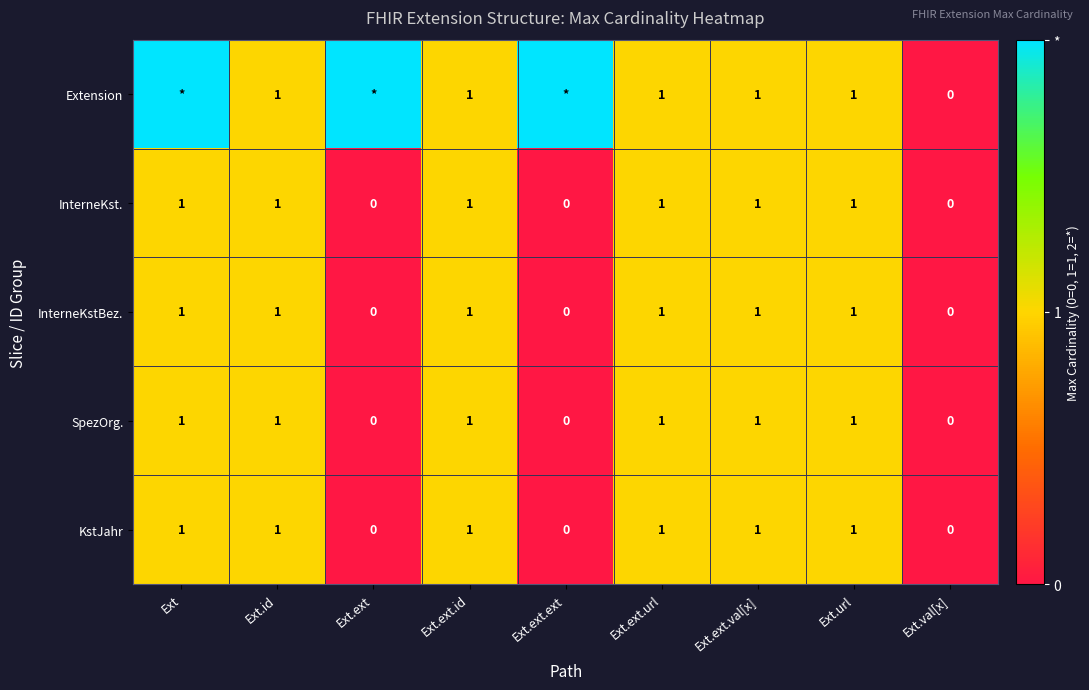

Is it true that InterneKst. equals 0 at Ext?

False